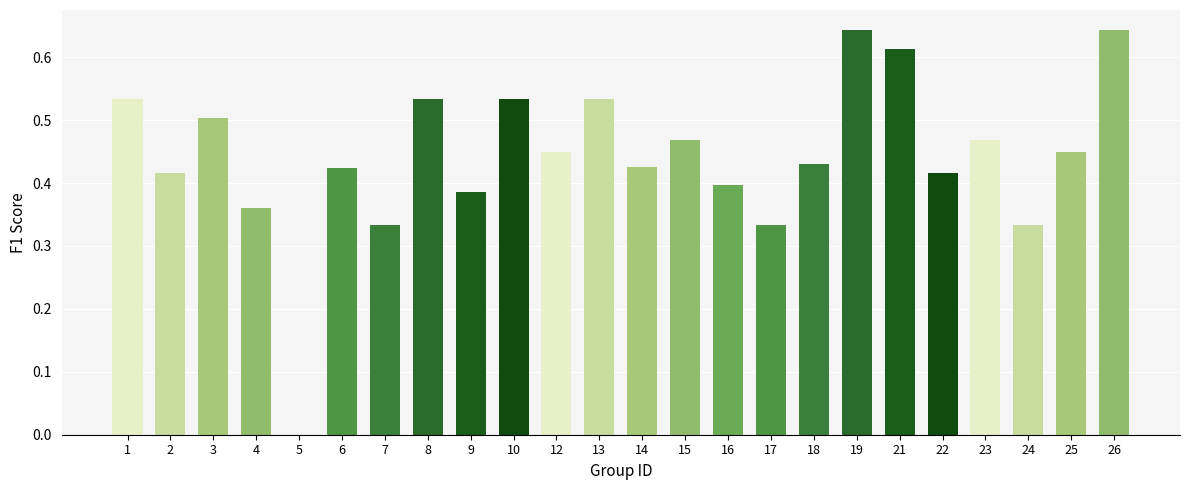

What is the sum of all values?

10.6